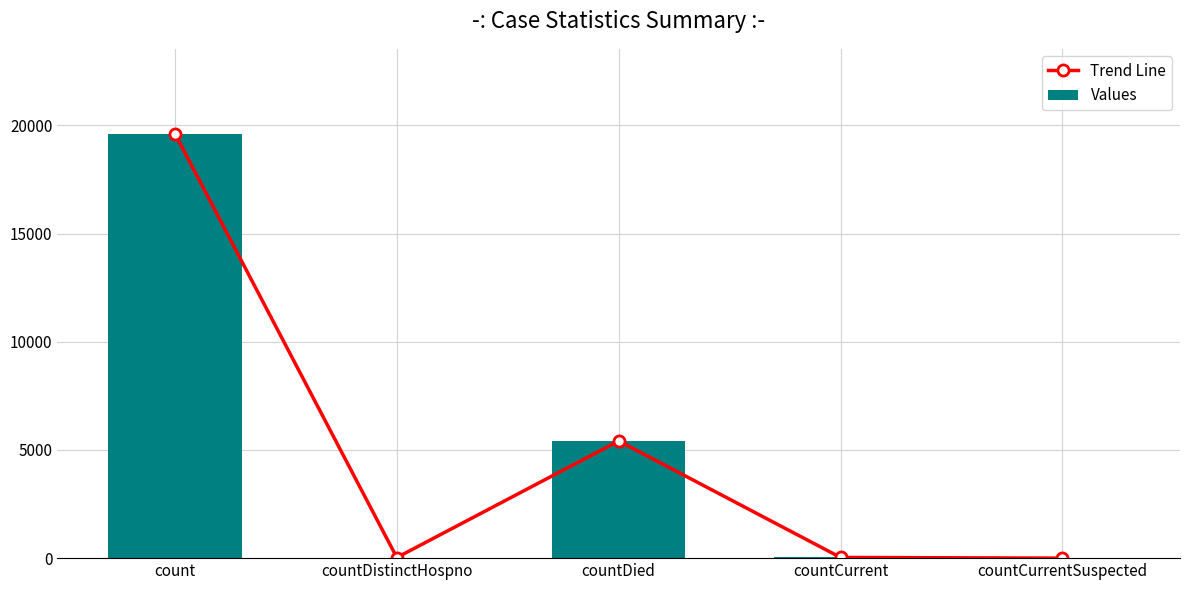

Reading right to left, extract all data points from this chart.

Trend Line: 0	32	5417	27	19620
Values: 0	32	5417	27	19620